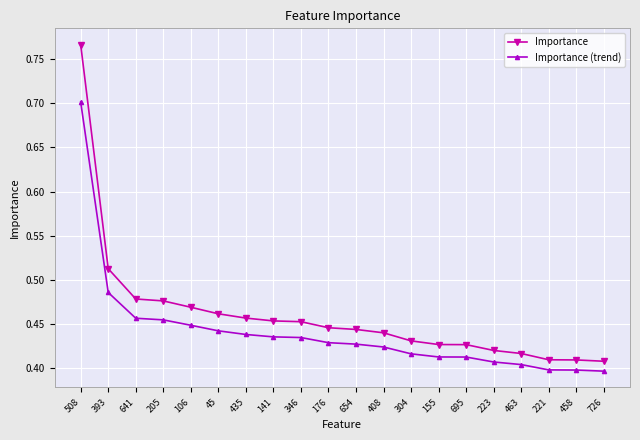

What is the sum of all Importance (trend) values?

8.8